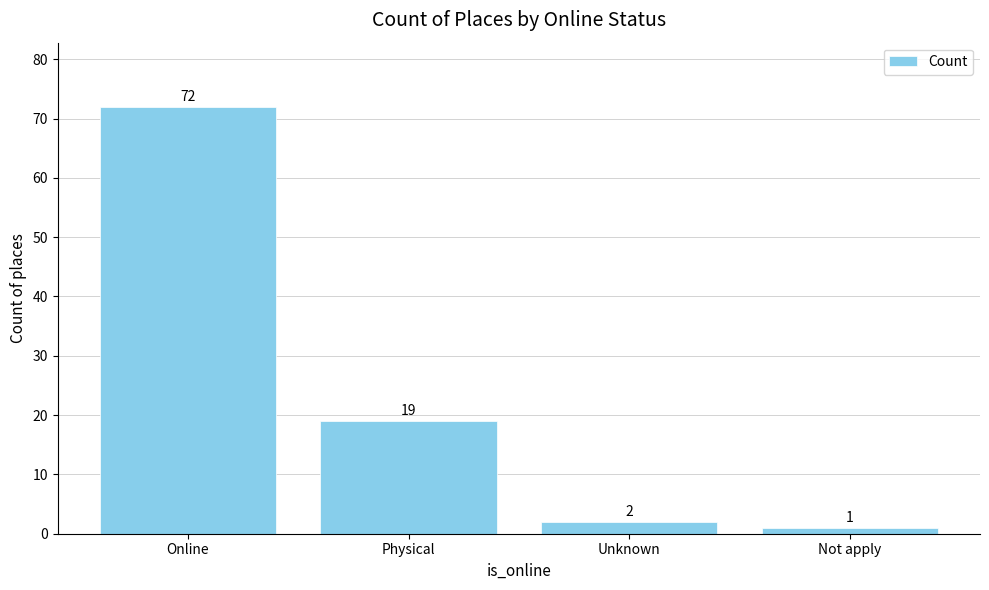

Where does the data first go above 19?

Online